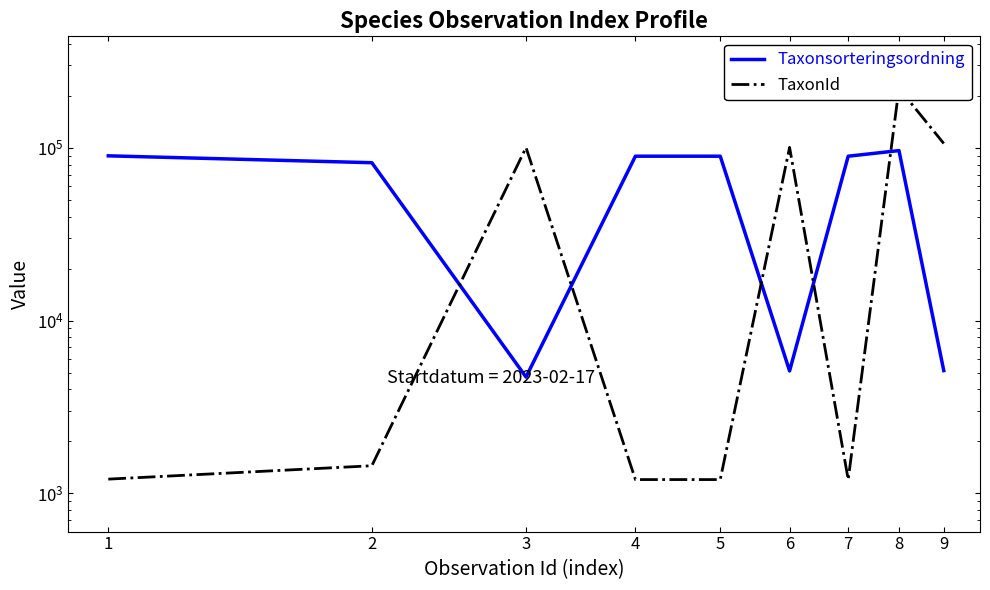

What is the minimum value for TaxonId?

1202